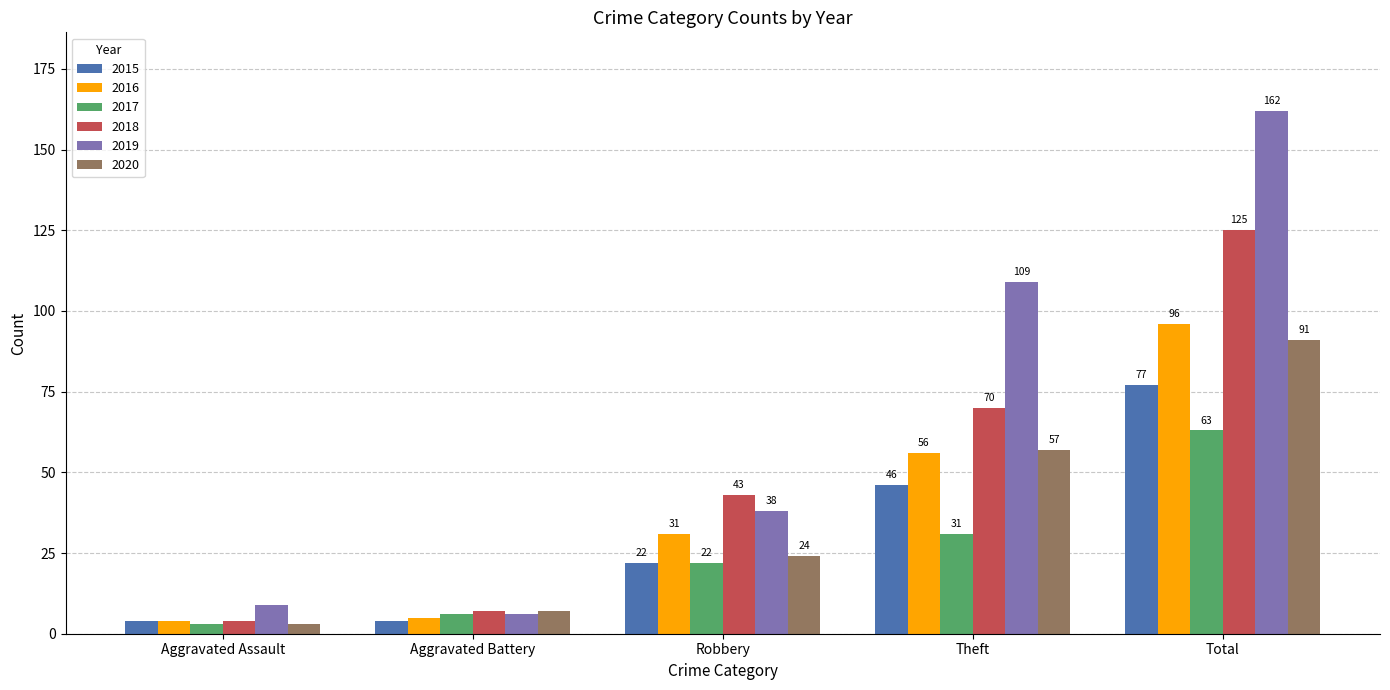

What are all the series names shown in the legend?

2015, 2016, 2017, 2018, 2019, 2020